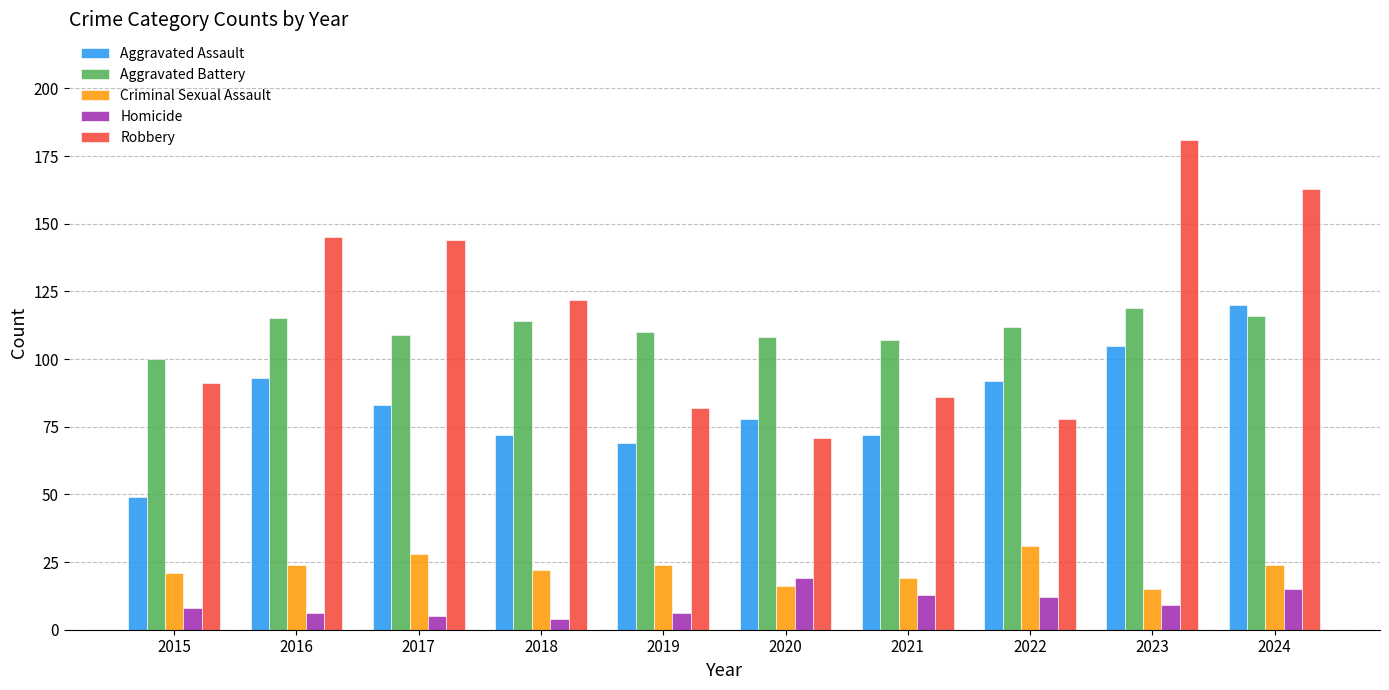

Rank the series at 2023 from highest to lowest value.

Robbery, Aggravated Battery, Aggravated Assault, Criminal Sexual Assault, Homicide